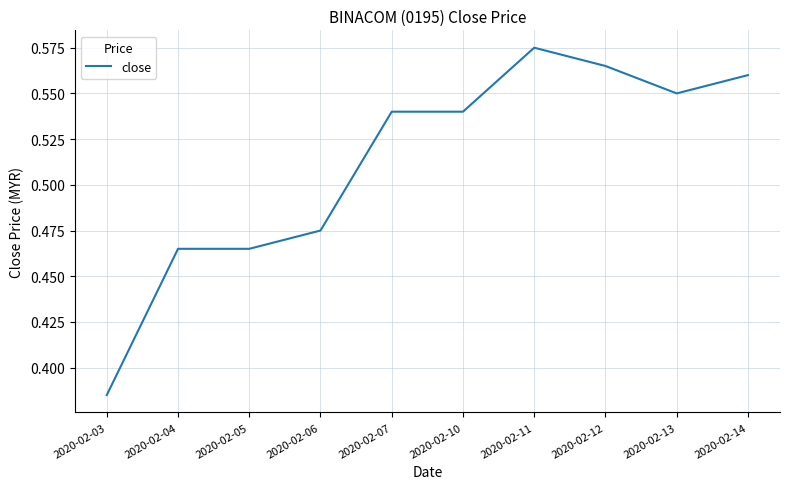

Which label corresponds to the smallest value in the chart?

2020-02-03